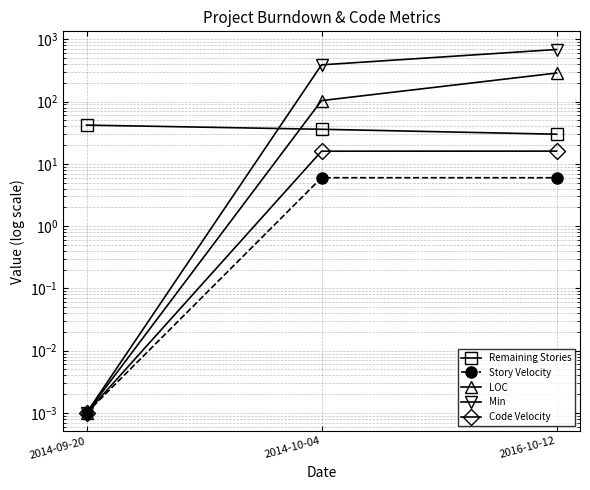

What is the average value of the Code Velocity series?

10.7